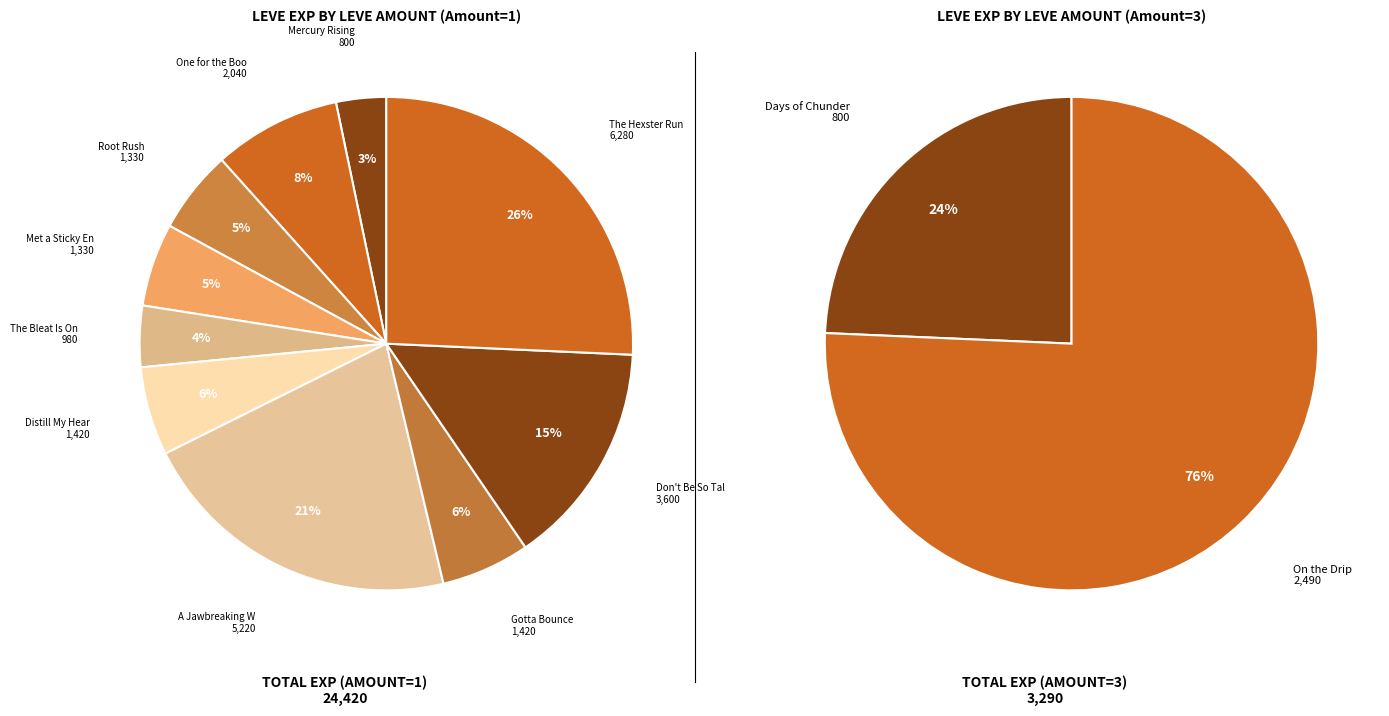

How many segments does this pie chart have?

12